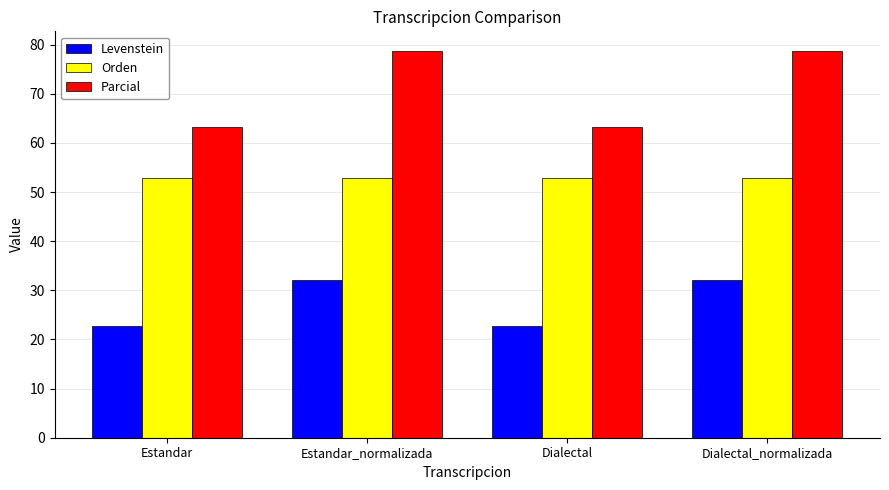

What is the label of the 4th bar from the left?

Dialectal_normalizada